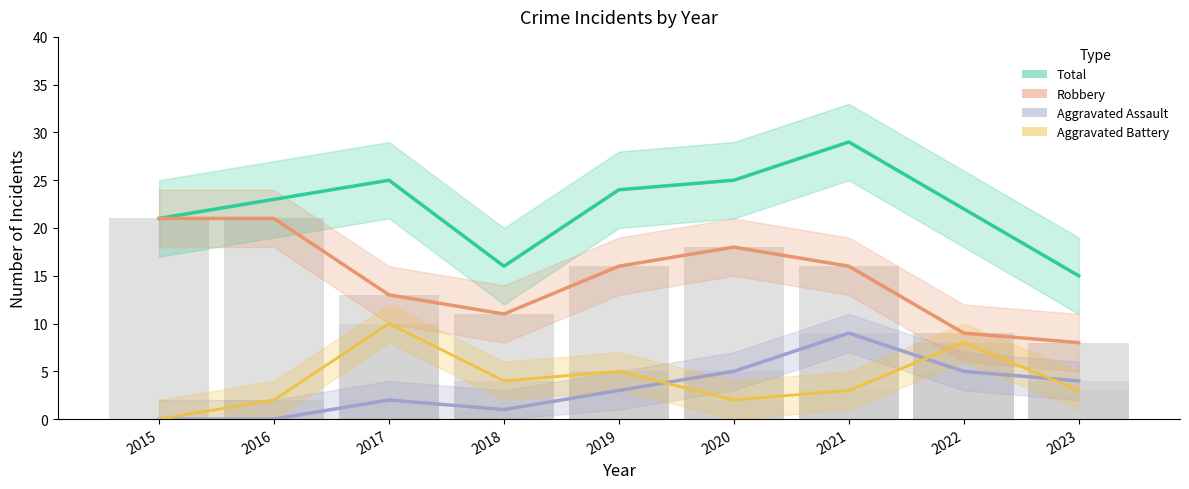

Where does the Total series first go above 23?

2017